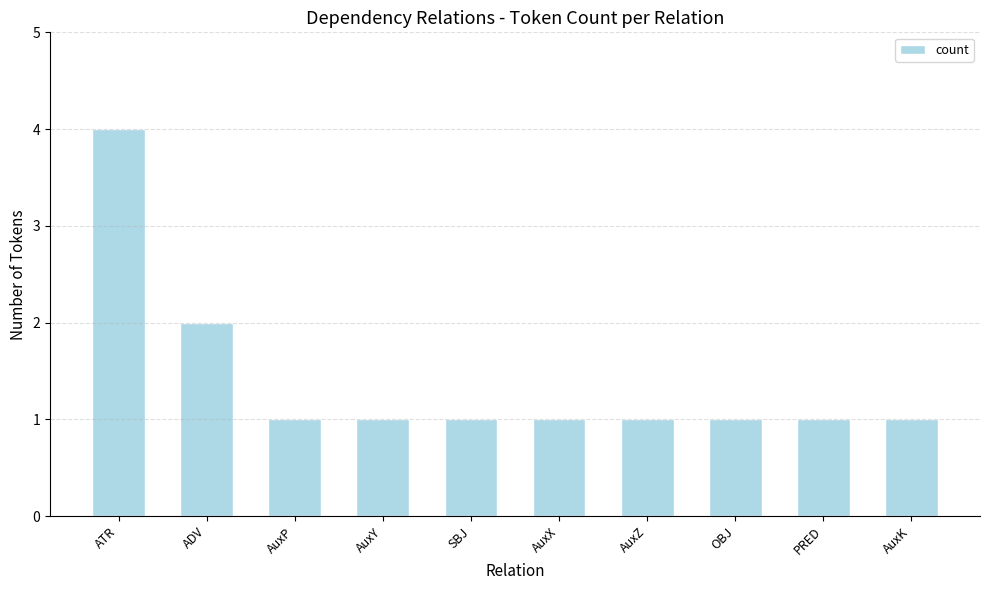

What is the value of the 5th bar from the left?

1